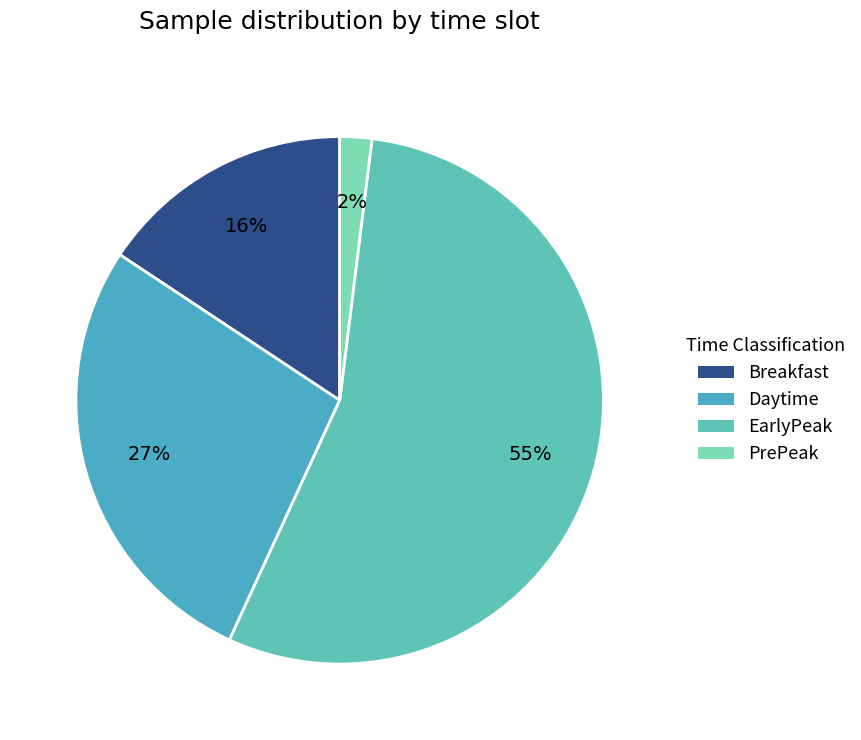

Which category accounts for the majority?

EarlyPeak